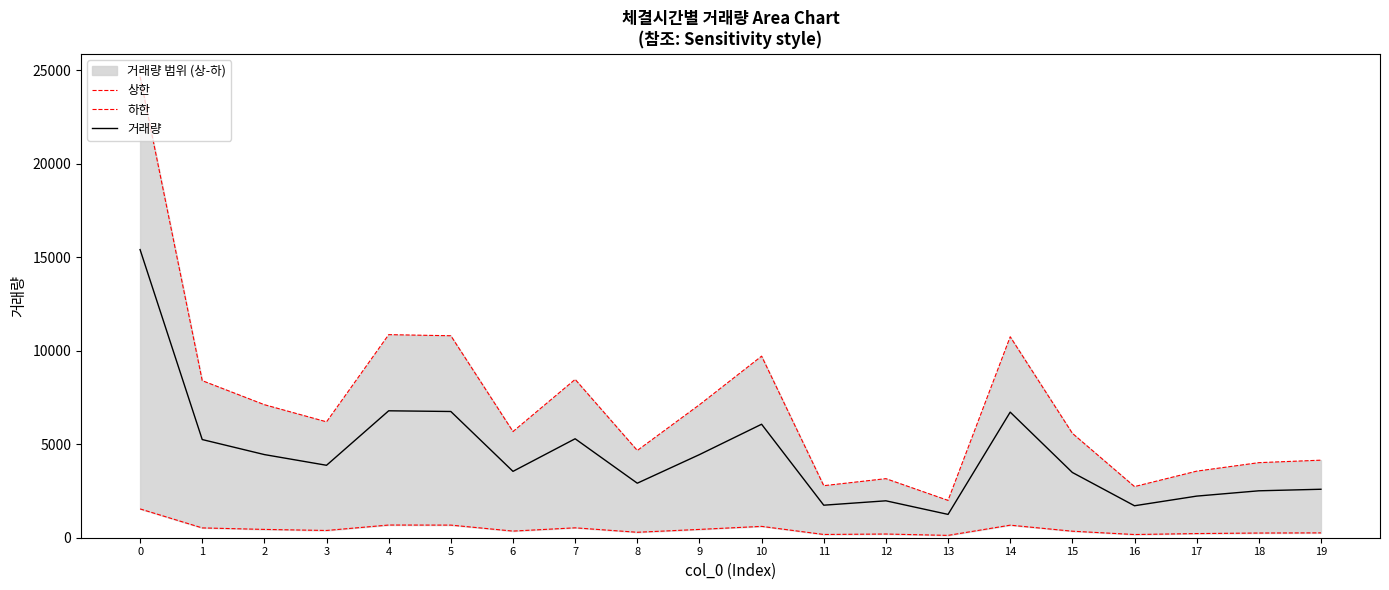

What is the difference between the maximum and minimum values in the 상한 series?

22667.2